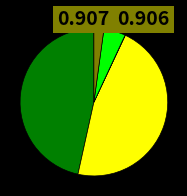

Does any single category account for the majority?

No